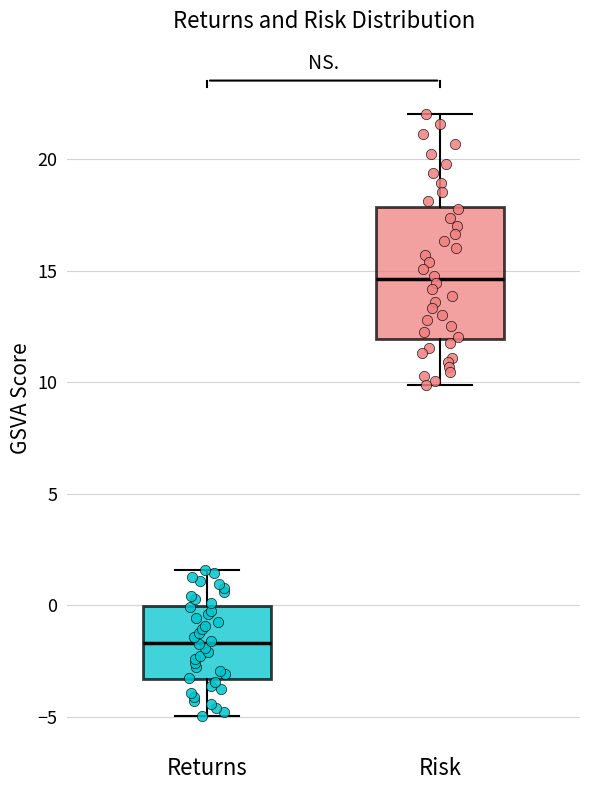

Reading left to right, transcribe this box plot: for each box, give where its median line is, the range the box spans, and where its two whiskers end, as read against the y-axis. The values are not printed on the chart, so give them approximately, as read against the axis.

Returns: median -1.5, box -3.5 to 0.0, whiskers -5.0 to 1.5
Risk: median 14.5, box 12.0 to 18.0, whiskers 10.0 to 22.0